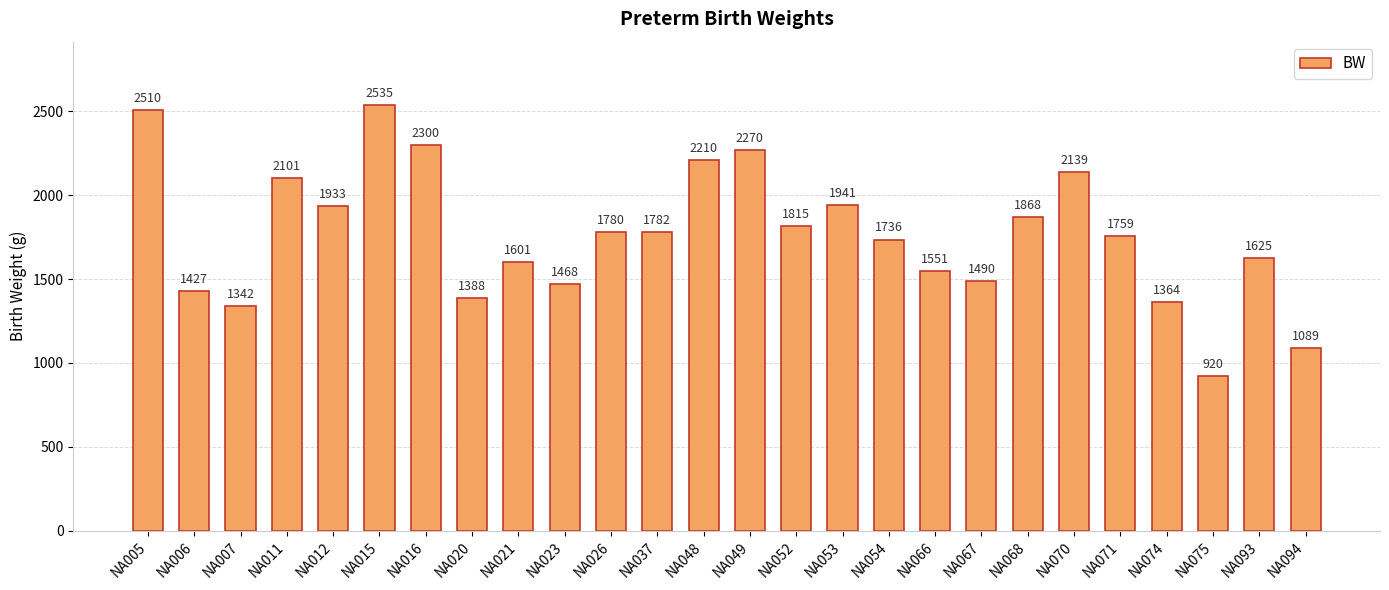

Between NA053 and NA011, which is larger?

NA011